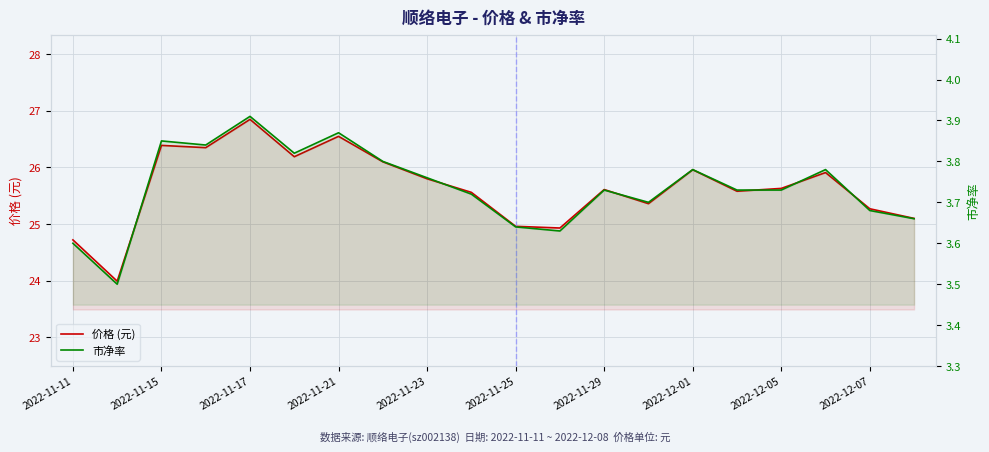

What is the value of the 价格 (元) point at the 14th from the left?

25.4